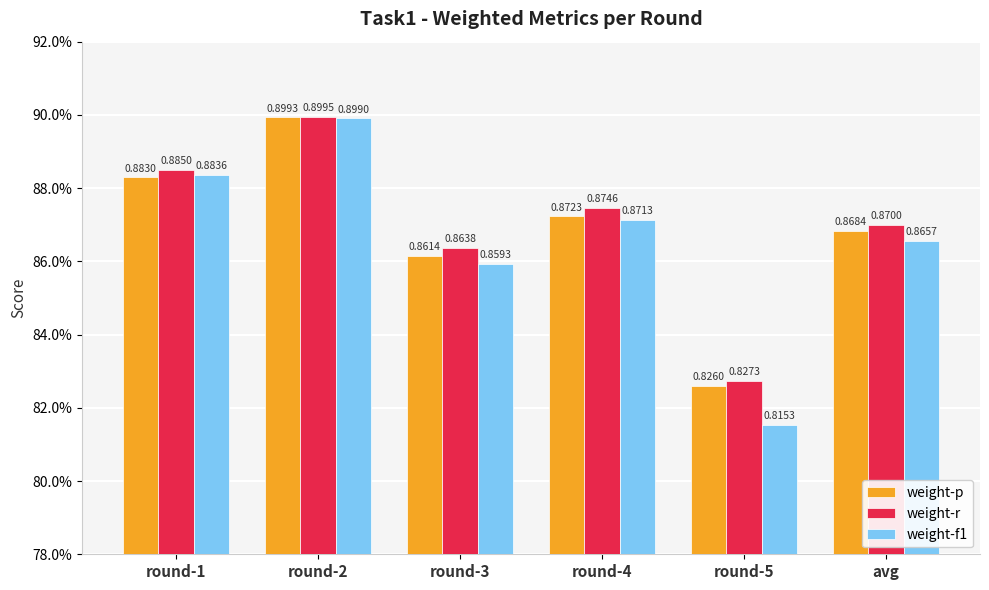

True or false: weight-f1 has a value of 0.4 at round-2.

False